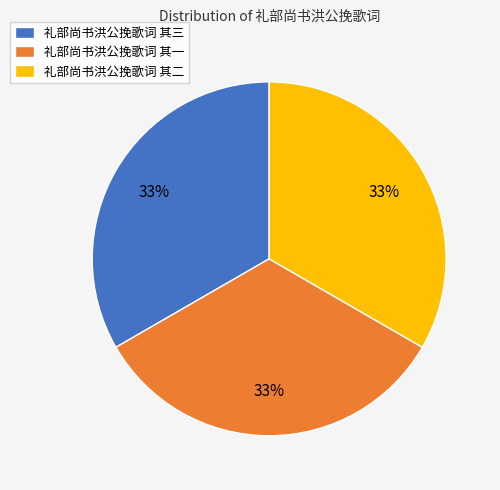

What percentage is the 礼部尚书洪公挽歌词 其二 slice, to the nearest percent?

33%